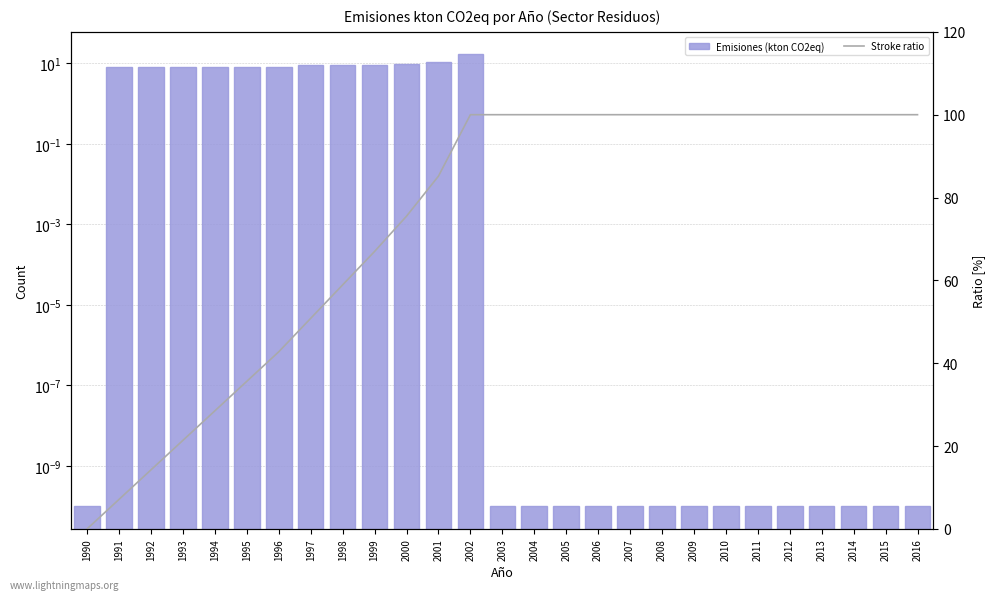

How many data points in Stroke ratio are less than 99?

12